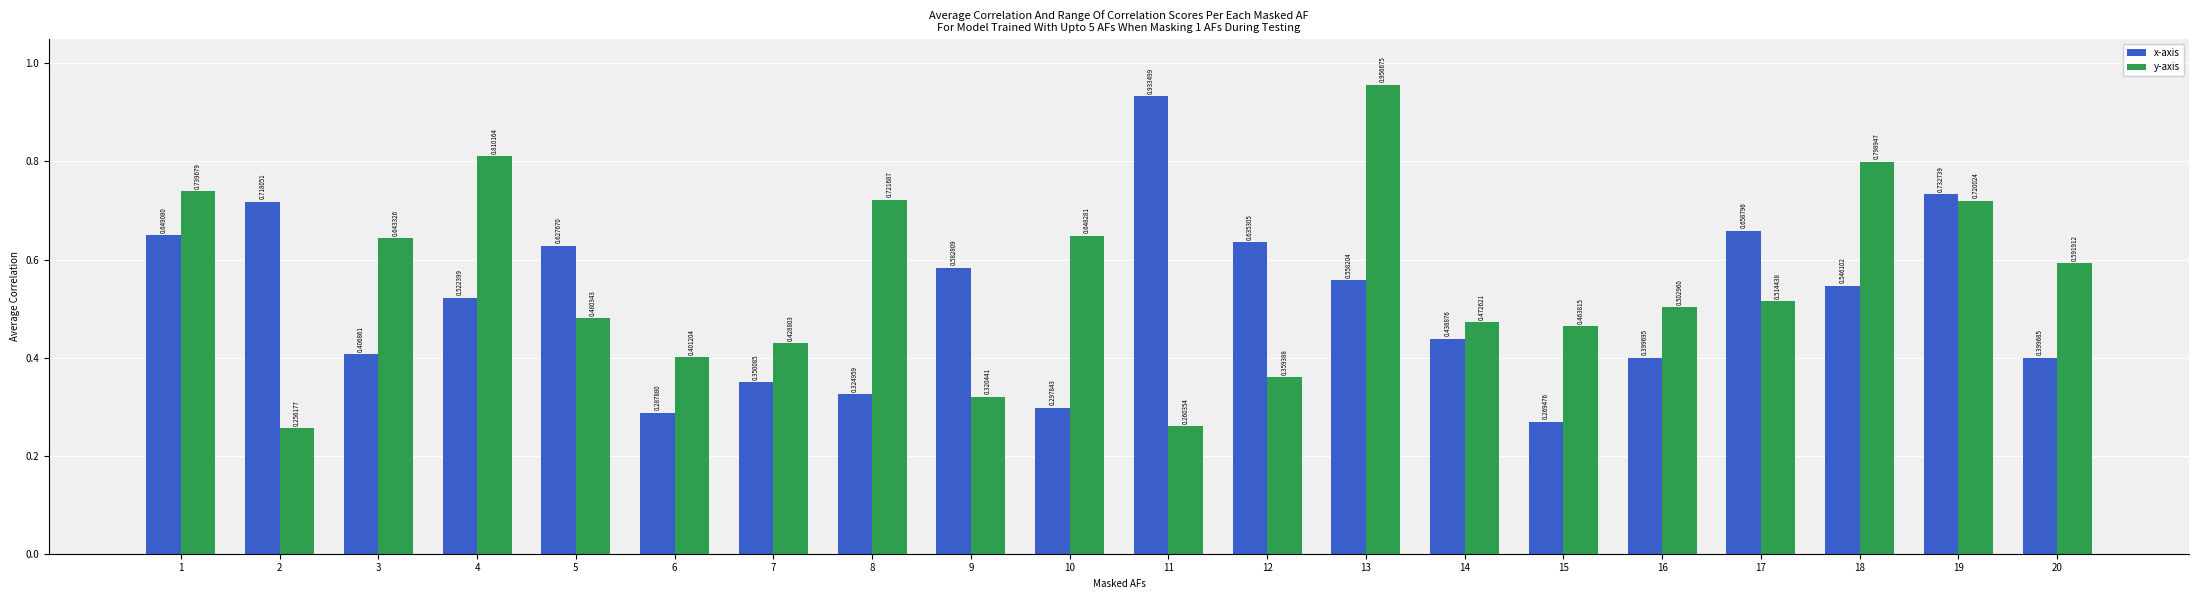

Rank the series by their maximum value, from highest to lowest.

y-axis, x-axis